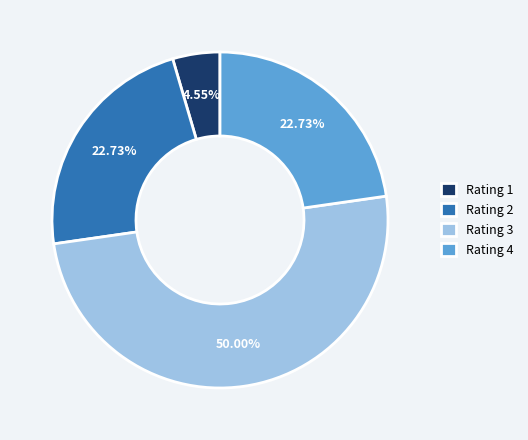

To the nearest percent, what percentage of the pie is Rating 2?

23%